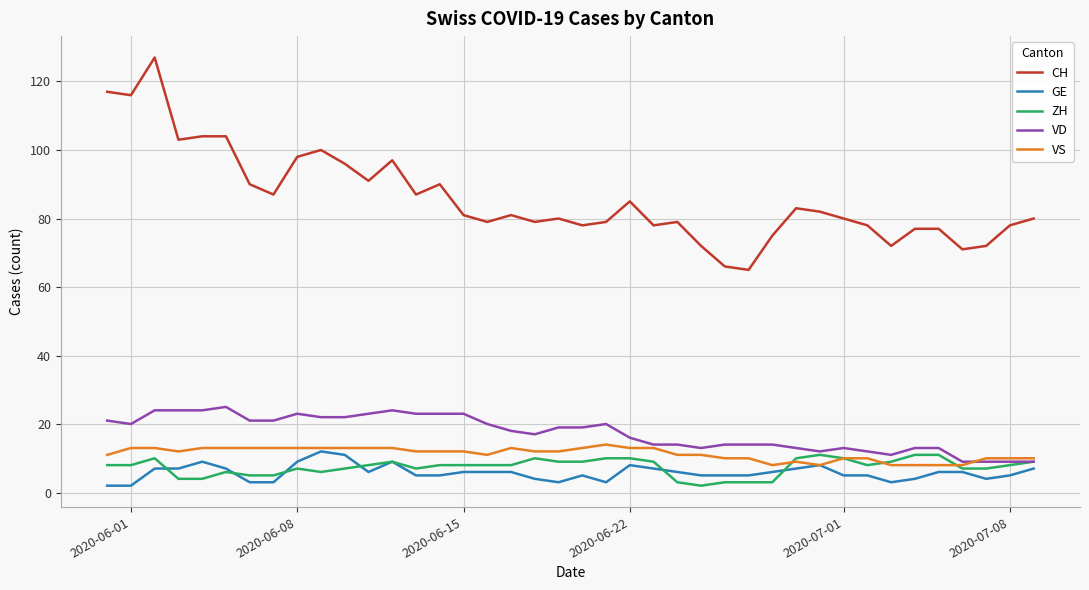

What is the difference between the second highest and minimum values in the CH series?

52